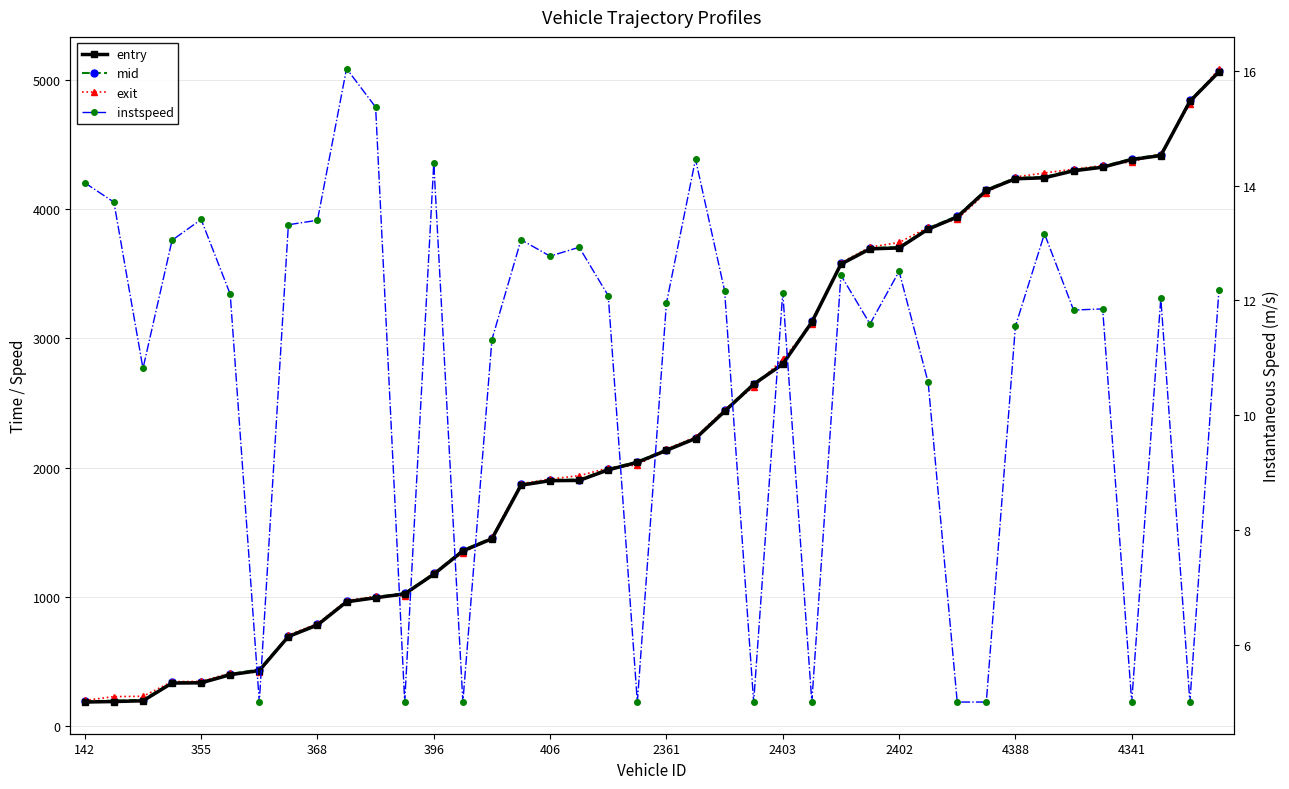

At how many categories does at least one series exceed 4999?

1